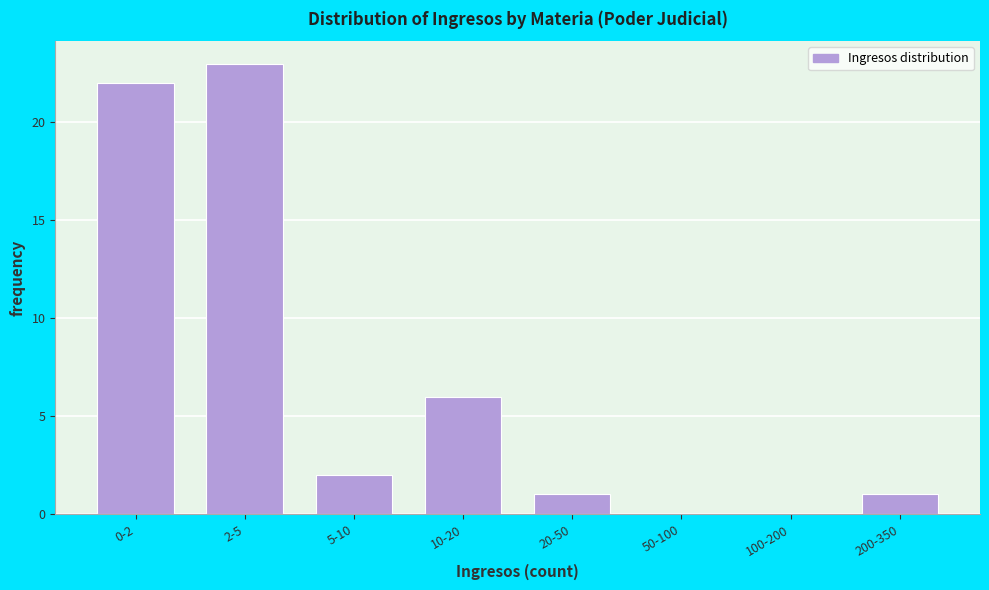

Reading left to right, transcribe all the data shown in this chart.

0-2=22	2-5=23	5-10=2	10-20=6	20-50=1	50-100=0	100-200=0	200-350=1